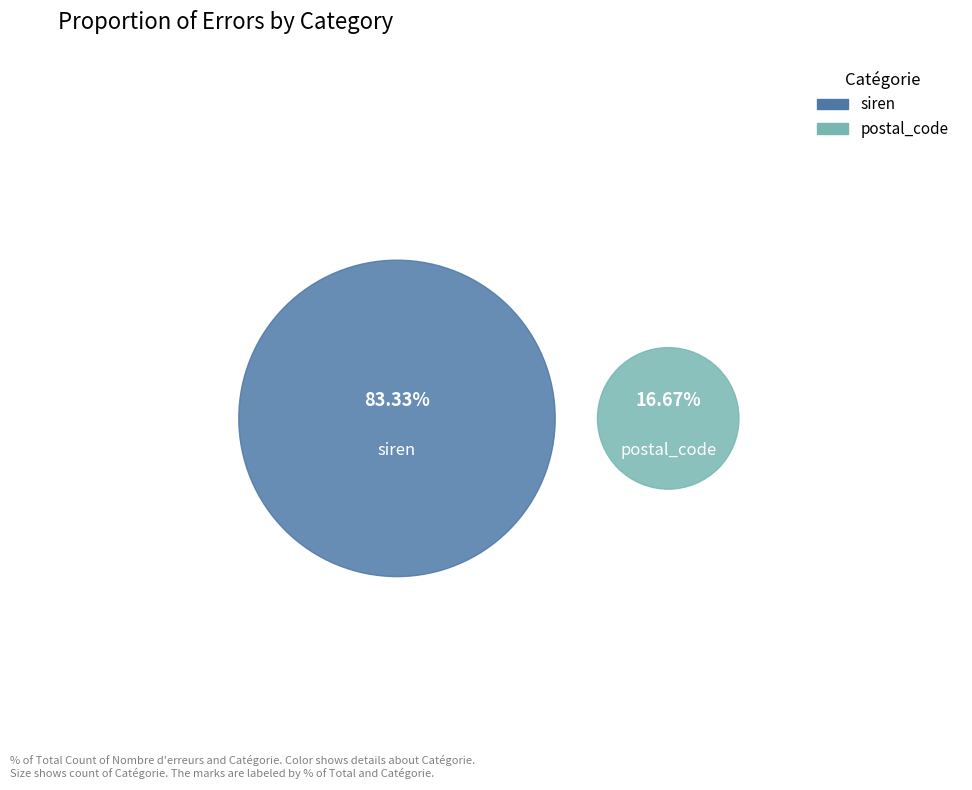

What is the majority slice?

siren